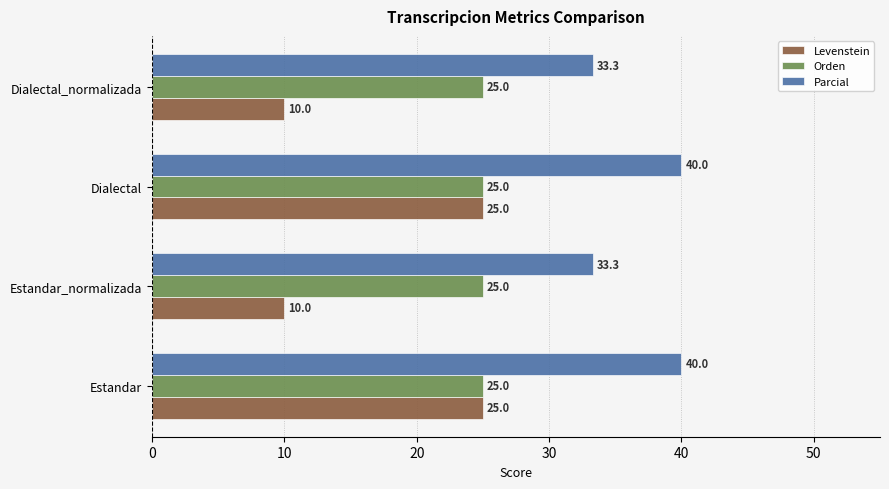

True or false: Parcial has a value of 40.0 at Dialectal.

True